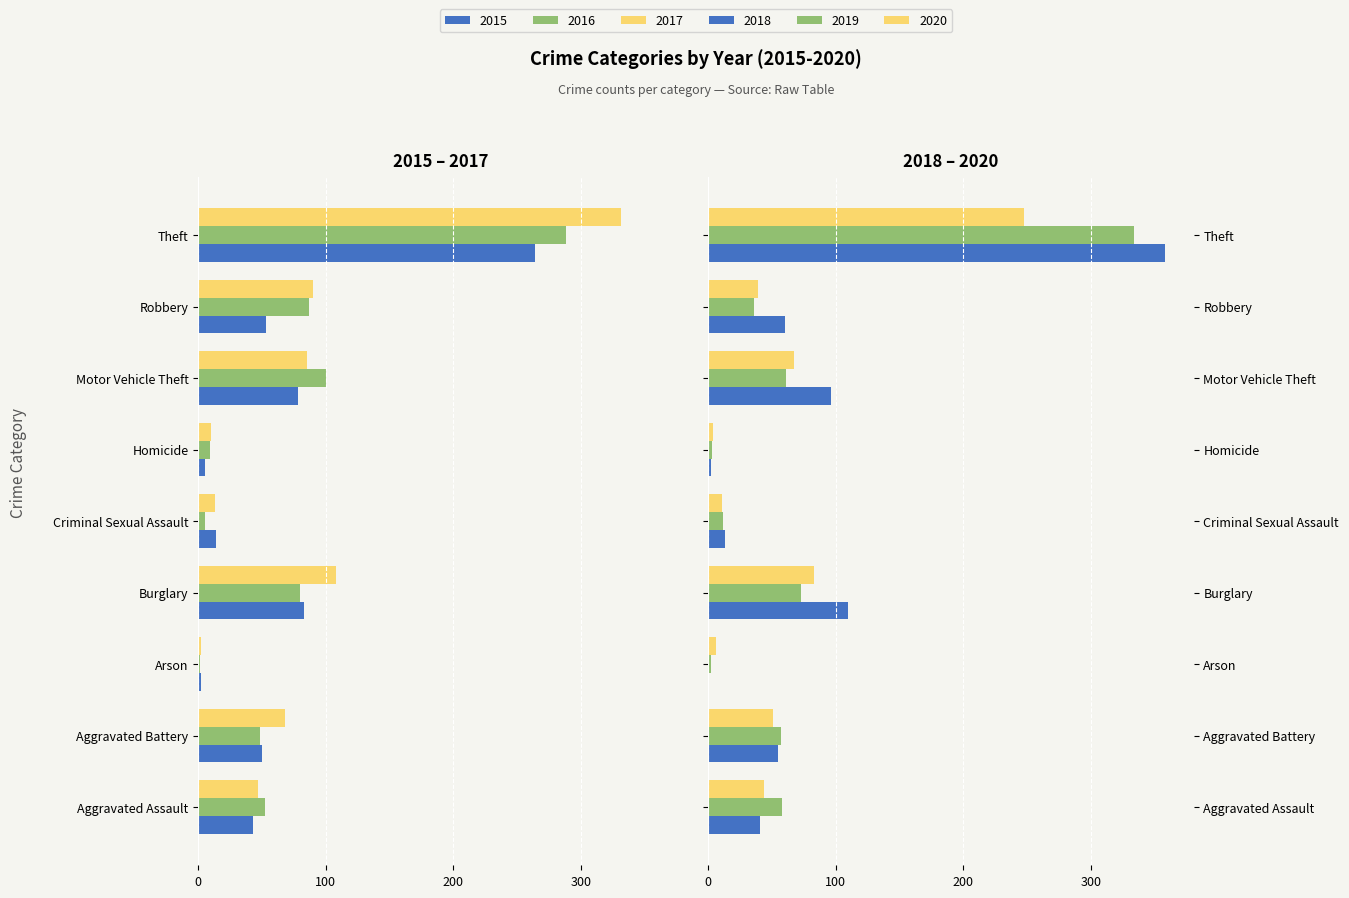

What is the label of the 8th bar from the left?

Robbery